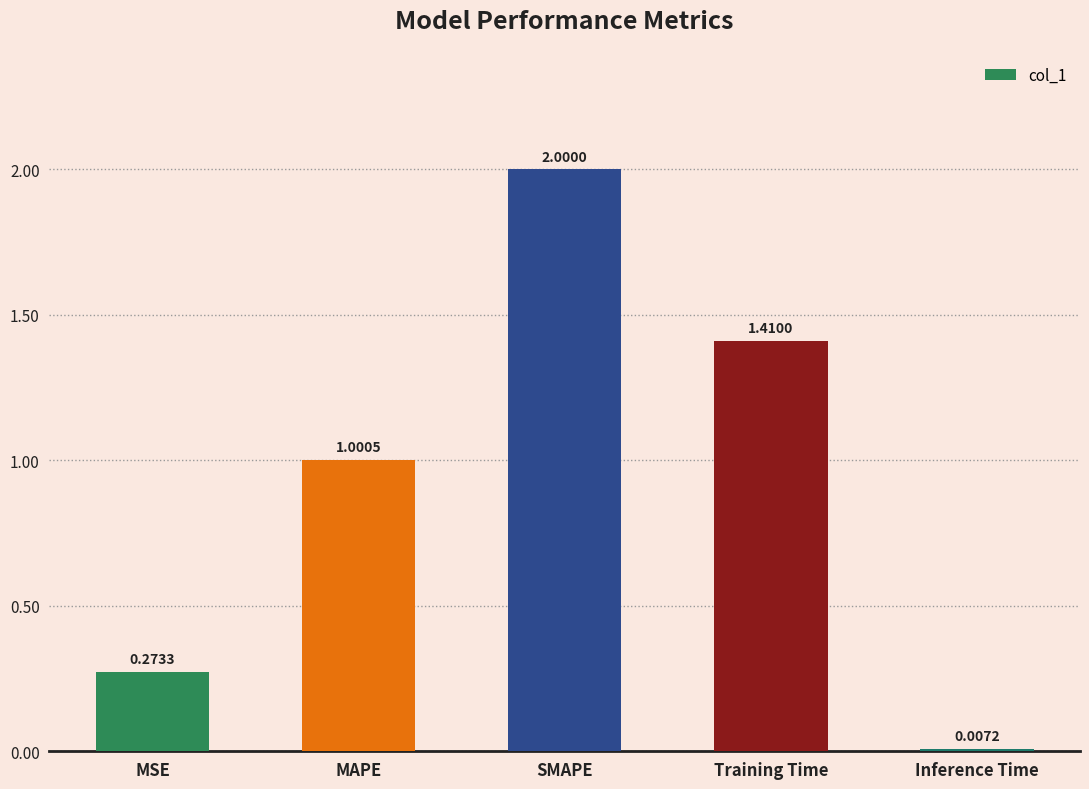

Which label corresponds to the largest value in the chart?

SMAPE